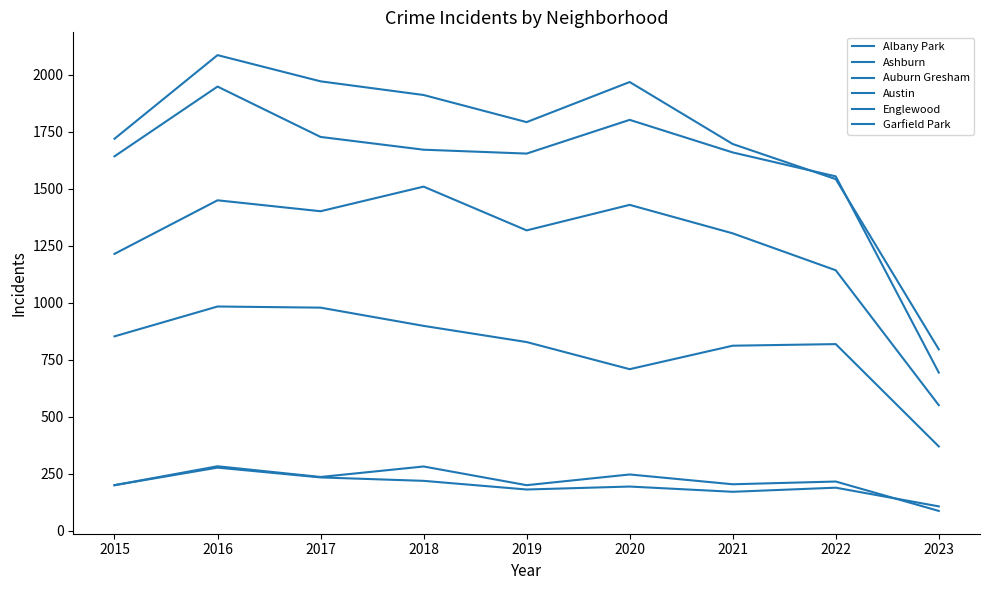

At which label is Auburn Gresham closest to 676?

2020